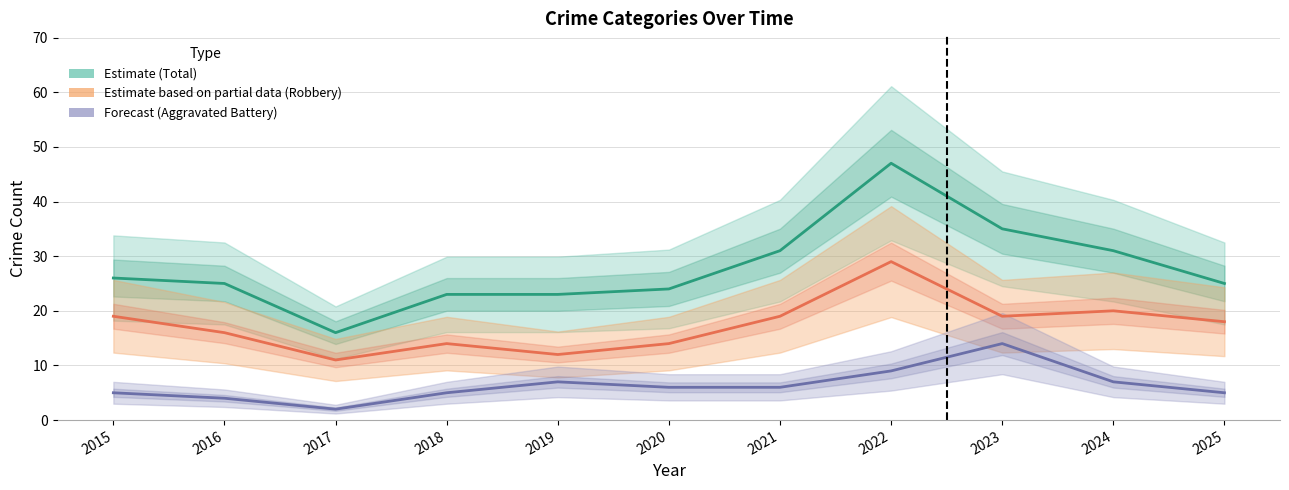

How many values in the Robbery series exceed 18?

5